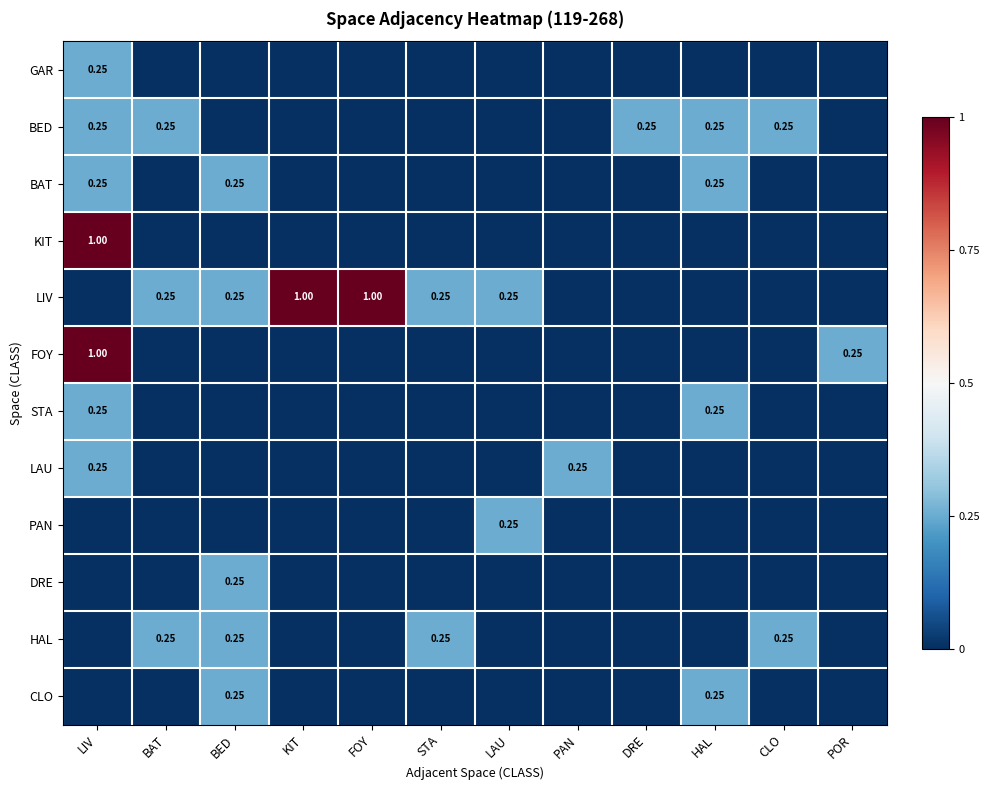

Rank the series by their maximum value, from lowest to highest.

GAR, BED, BAT, STA, LAU, PAN, DRE, HAL, CLO, KIT, LIV, FOY